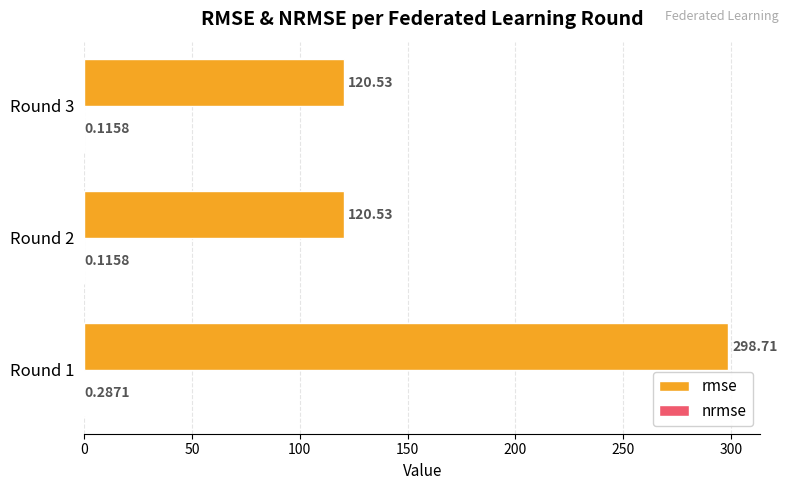

Between Round 2 and Round 3, which series saw the biggest shift?

rmse